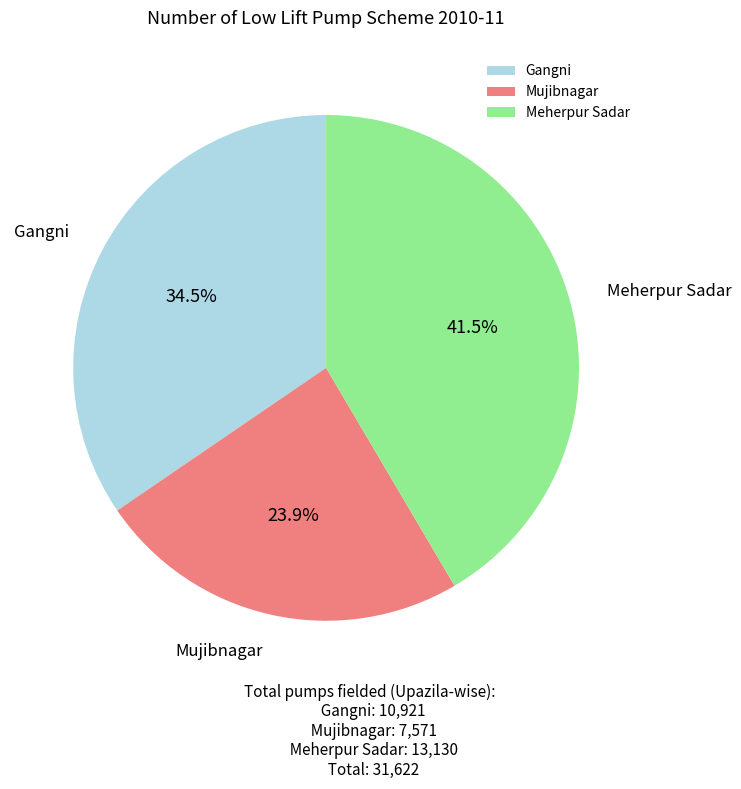

To the nearest percent, what is the difference between the Gangni and Meherpur Sadar slice percentages?

7%